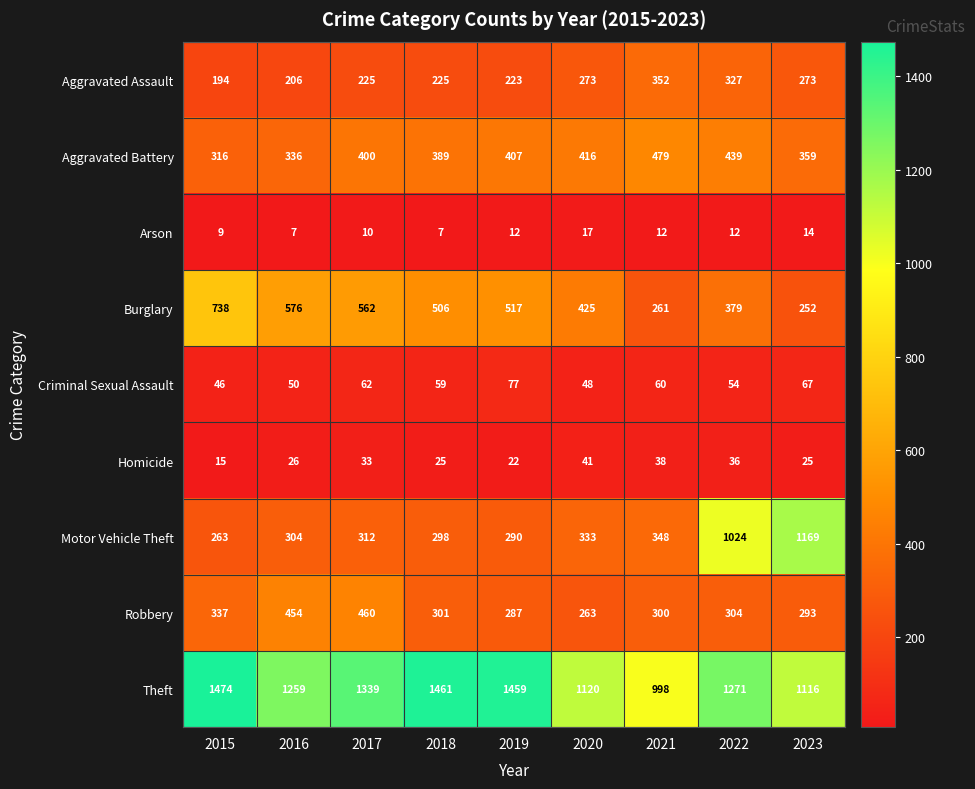

At which category is the sum across all series the highest?

2022